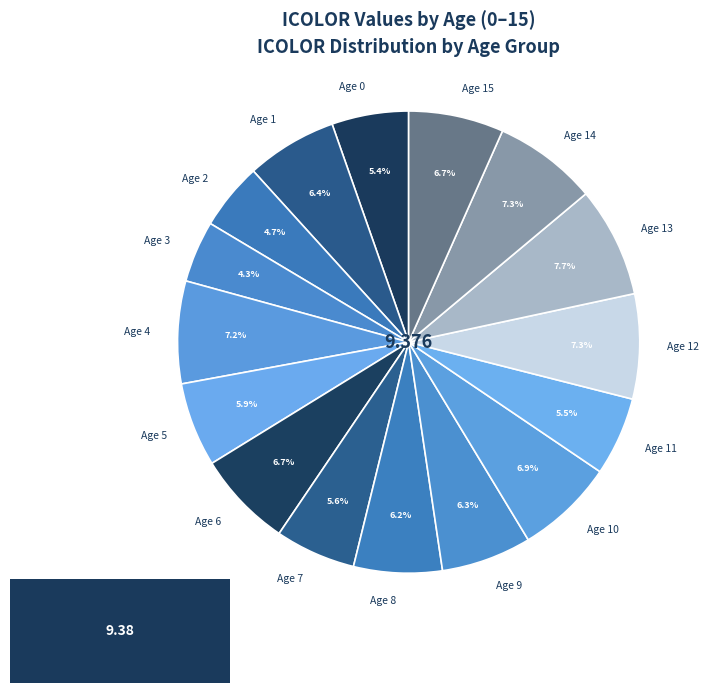

Combined, do Age 5 and Age 4 account for over 50%?

No